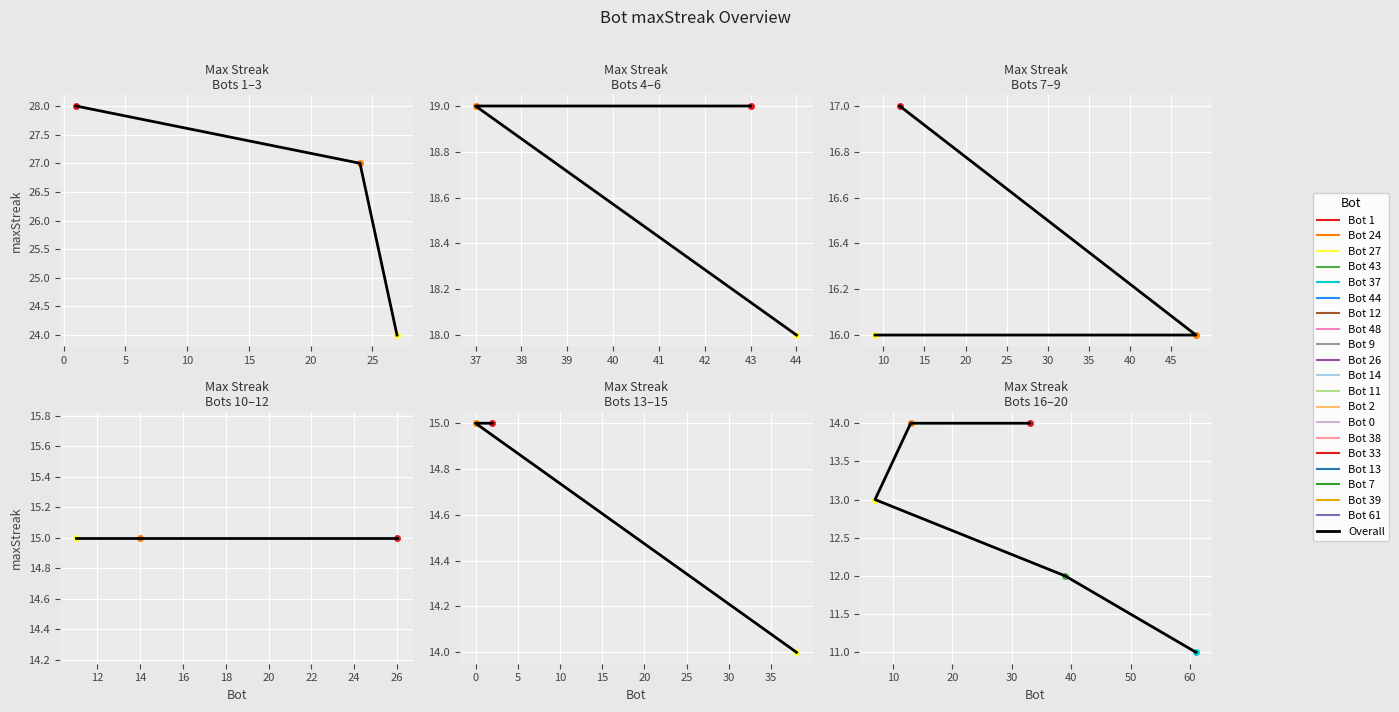

The chart shows a value of 18 at 10. True or false?

False